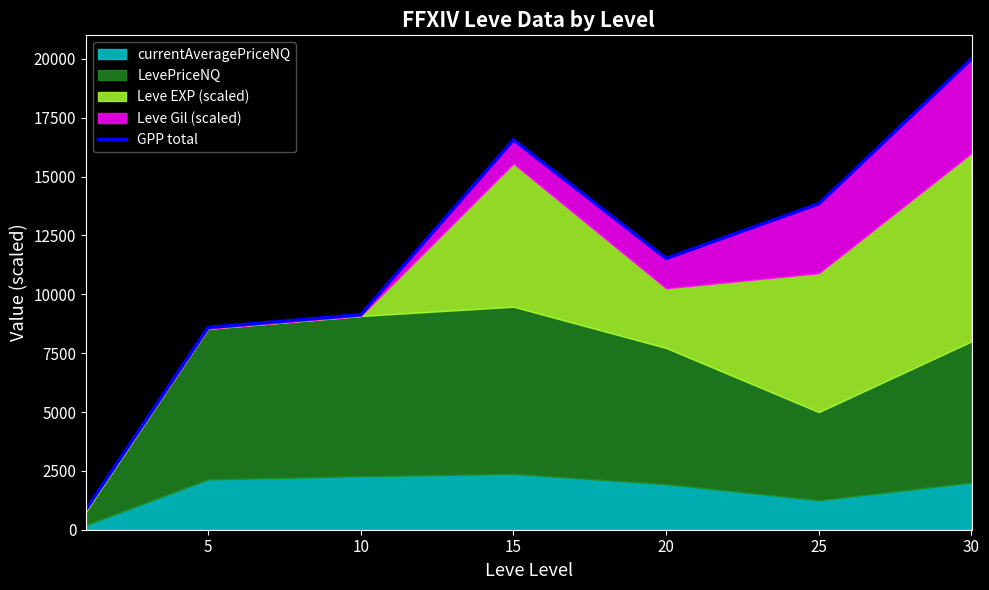

What is the value of the 5th point from the left?

11523.5